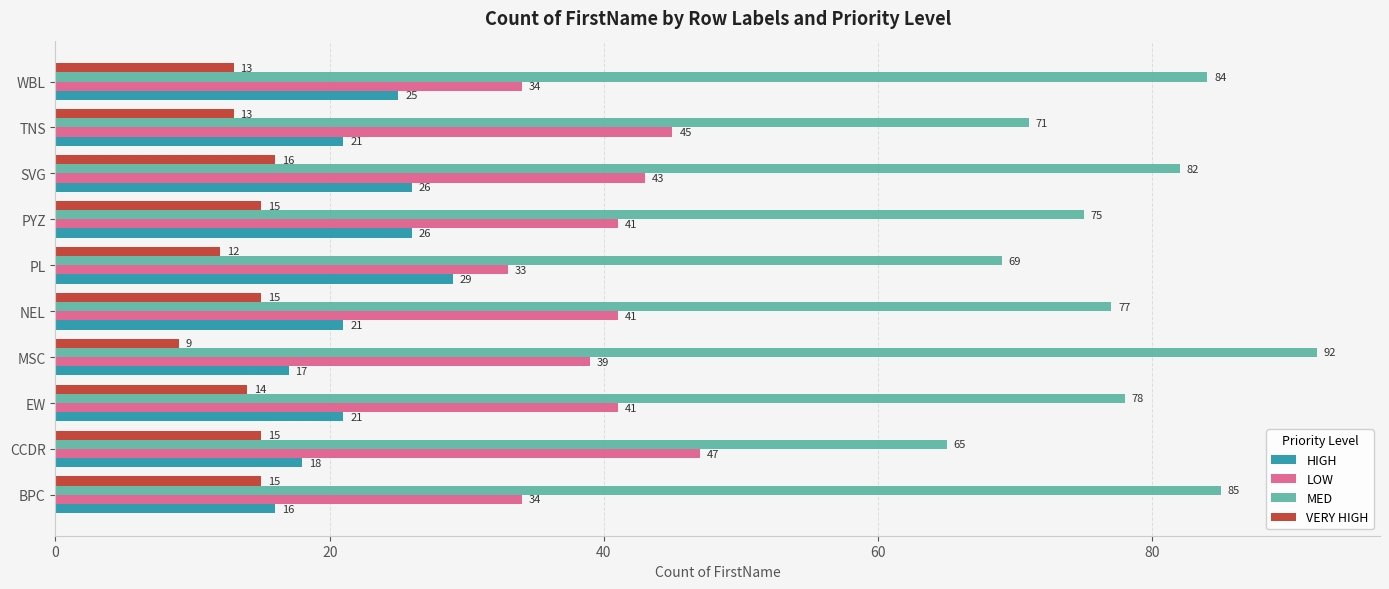

What are all the series names shown in the legend?

HIGH, LOW, MED, VERY HIGH